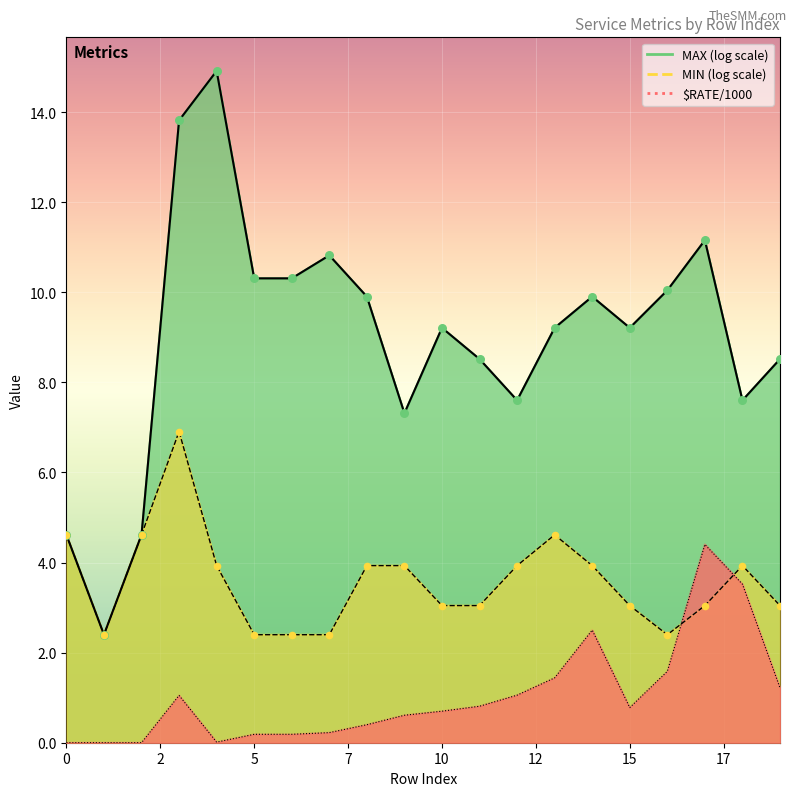

What are all the series names shown in the legend?

MAX (log), MIN (log), $RATE/1000